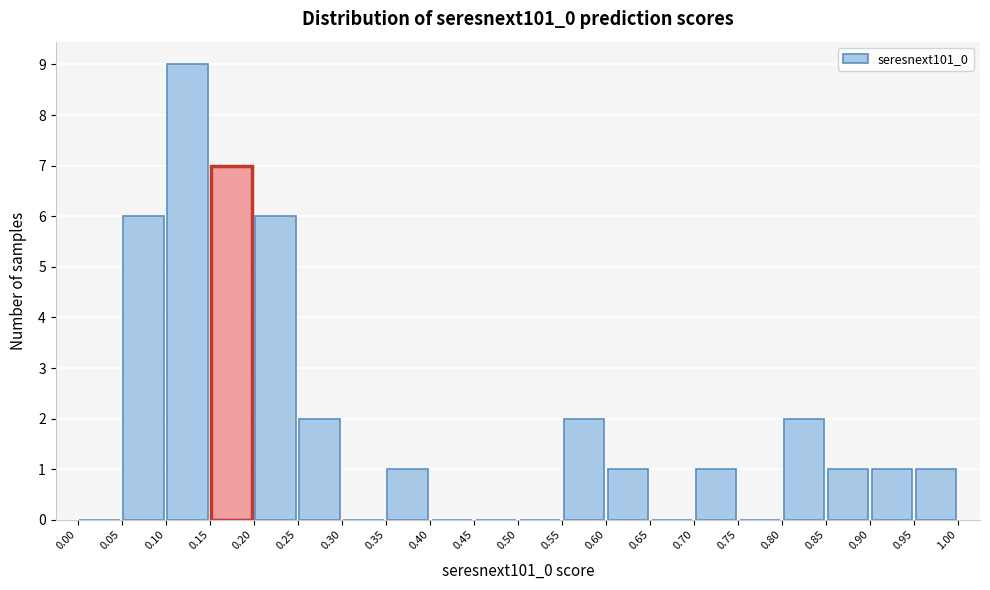

What is the height of the bar covering 0.20 to 0.25 on the x-axis? The values are not printed on the chart, so give them approximately, as read against the axis.

6